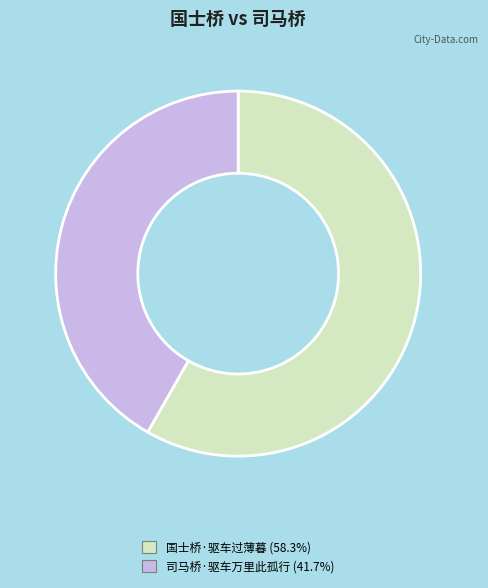

Which has a higher value, 国士桥·驱车过薄暮 or 司马桥·驱车万里此孤行?

国士桥·驱车过薄暮